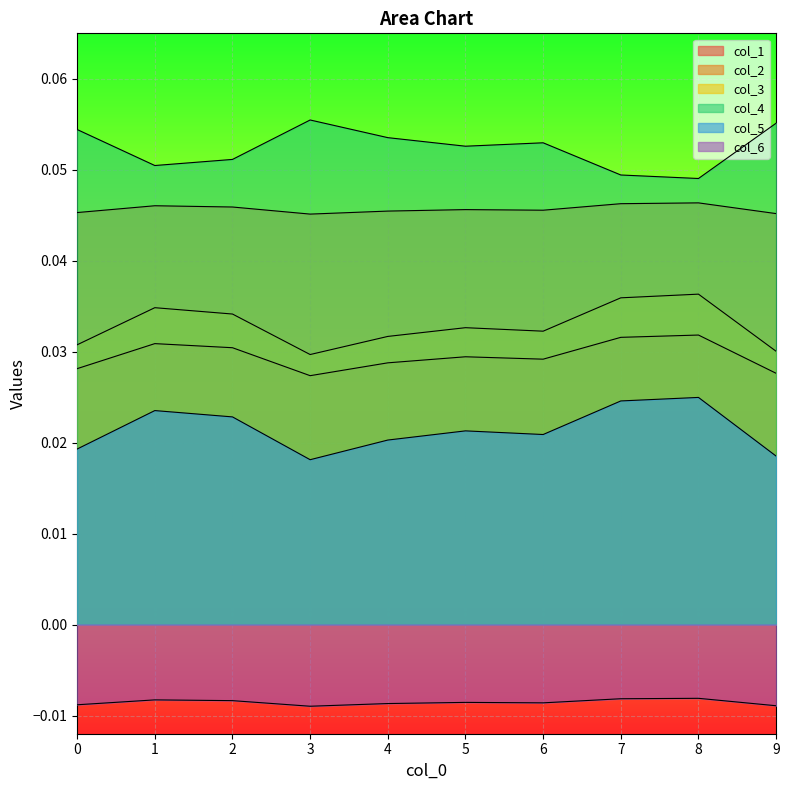

True or false: 2 has a value of 0.0 at 5.

True